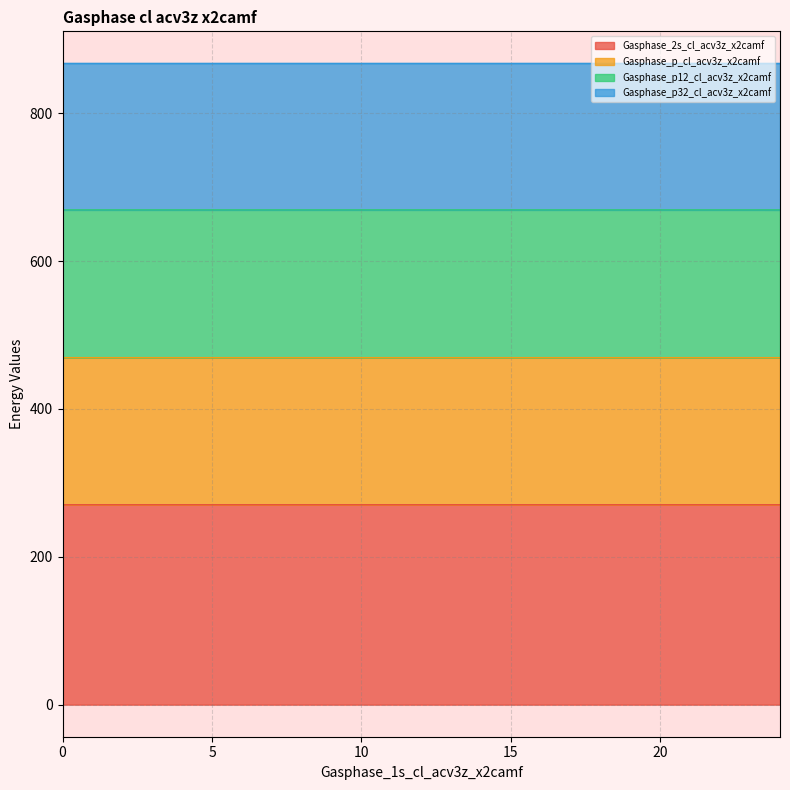

What is the minimum value for Gasphase_2s_cl_acv3z_x2camf?

270.3